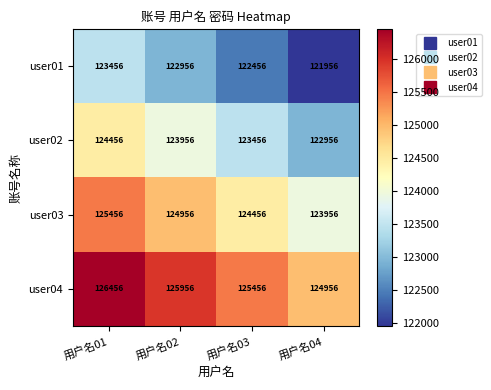

Read the user03 value at 用户名01.

125456